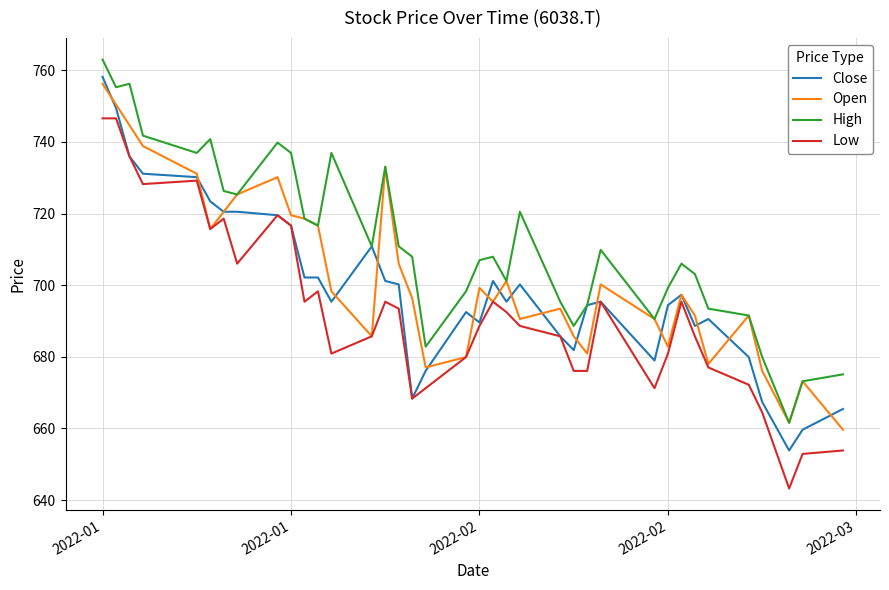

What is the difference between the maximum and minimum values in the High series?

101.4